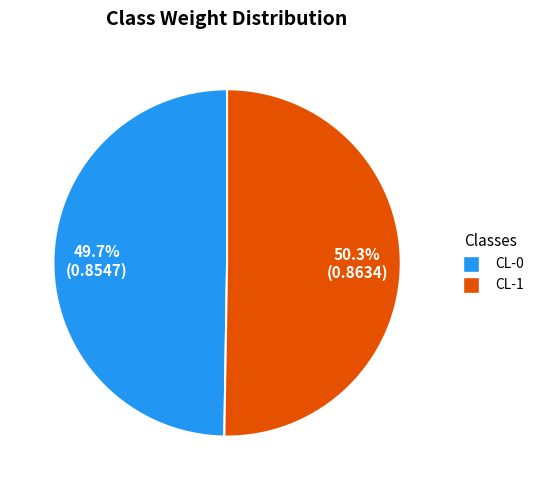

What percentage is the CL-0 slice, to the nearest percent?

50%